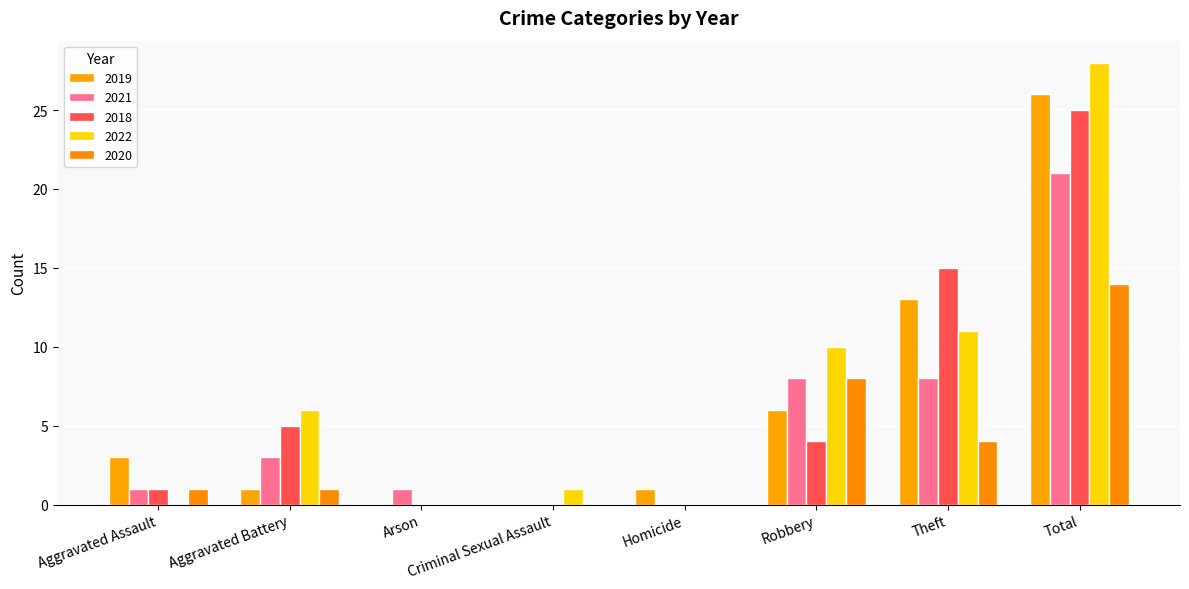

Which series has the largest total across all categories?

2022